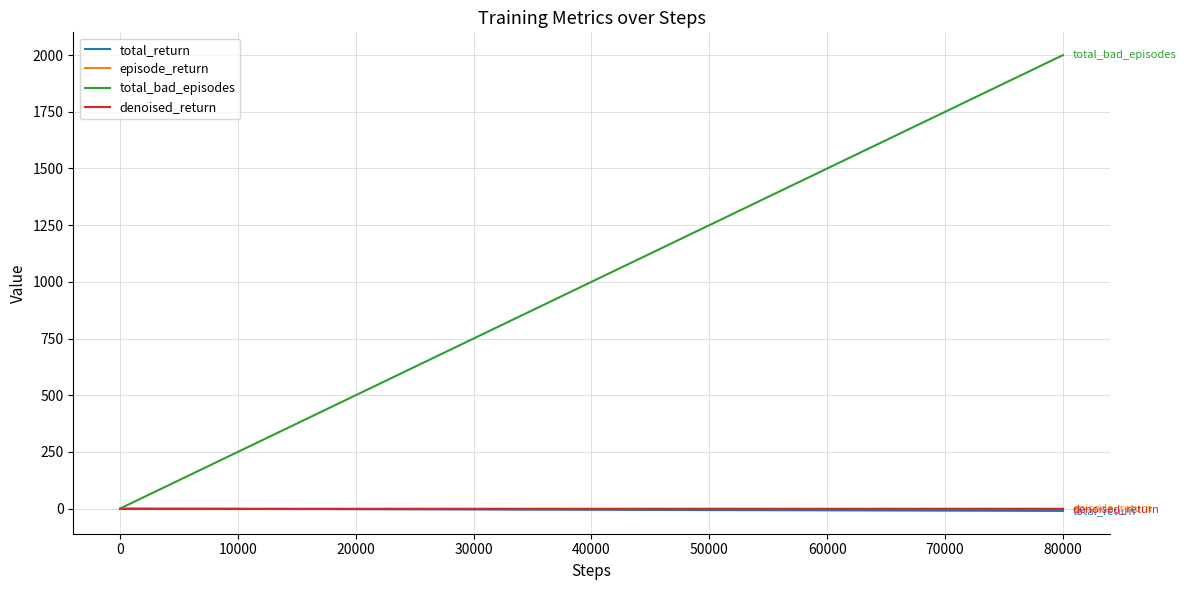

Which series has the largest range (max minus min)?

total_bad_episodes